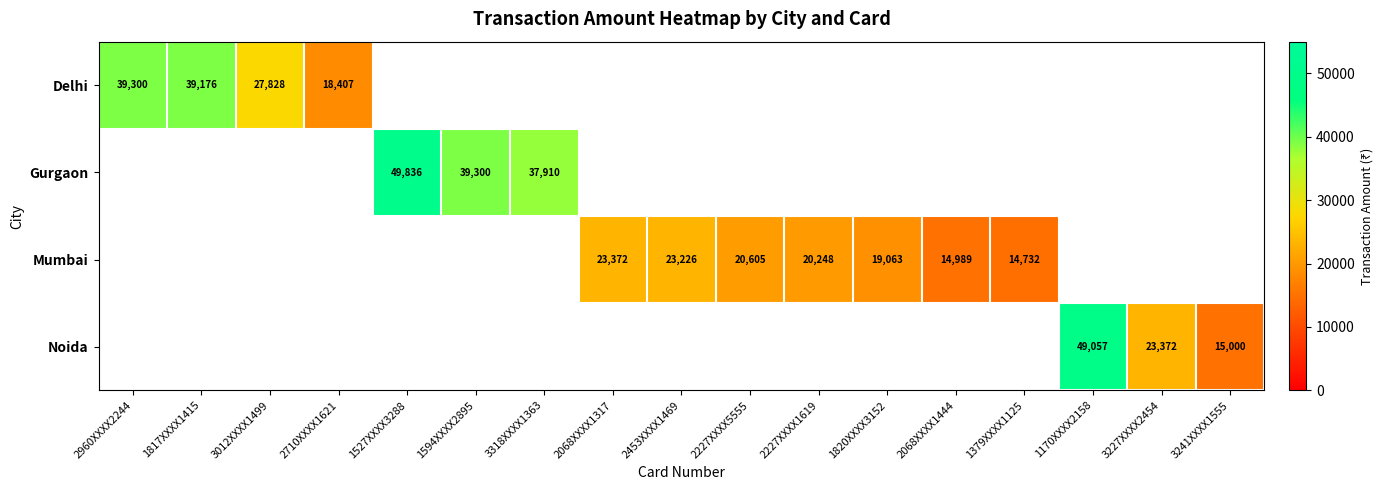

The Delhi series shows 18407 at 2710XXXX1621. True or false?

True